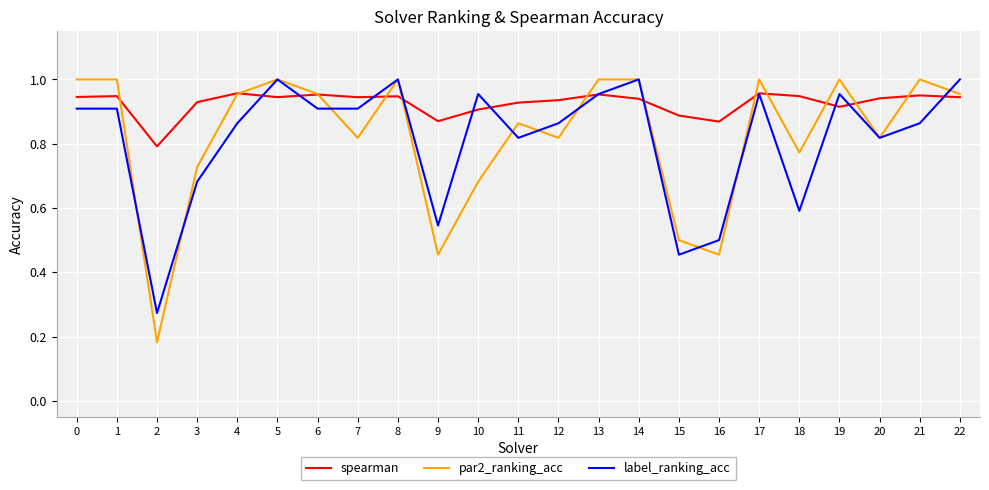

At which category does spearman reach its first local valley?

2